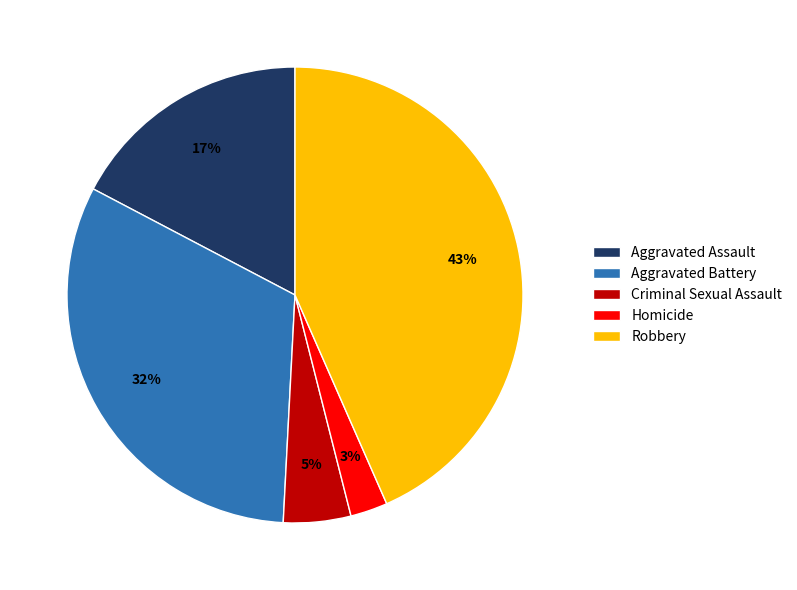

To the nearest percent, what percentage of the pie is Aggravated Battery?

32%